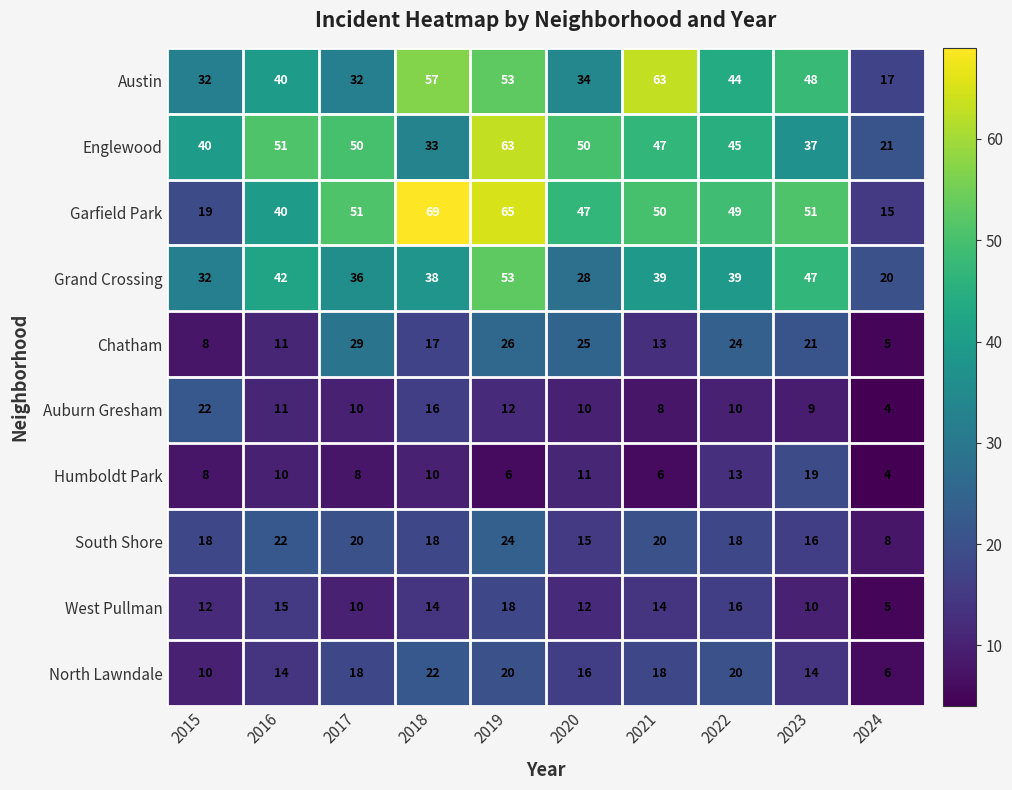

What is the sum of all Austin values?

420